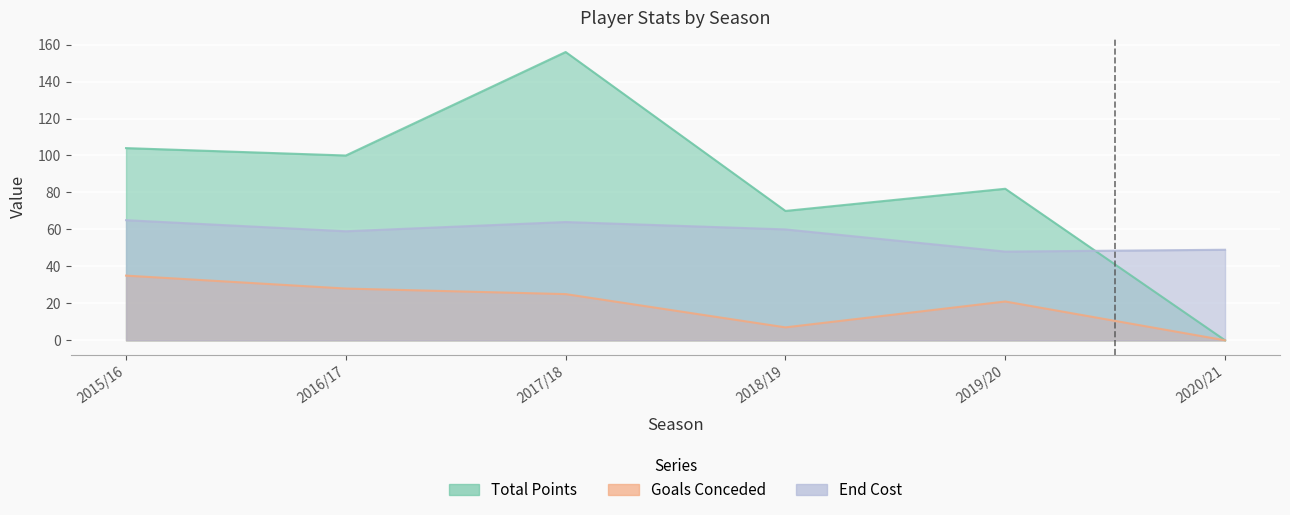

At which label does end_cost first exceed 60?

2015/16